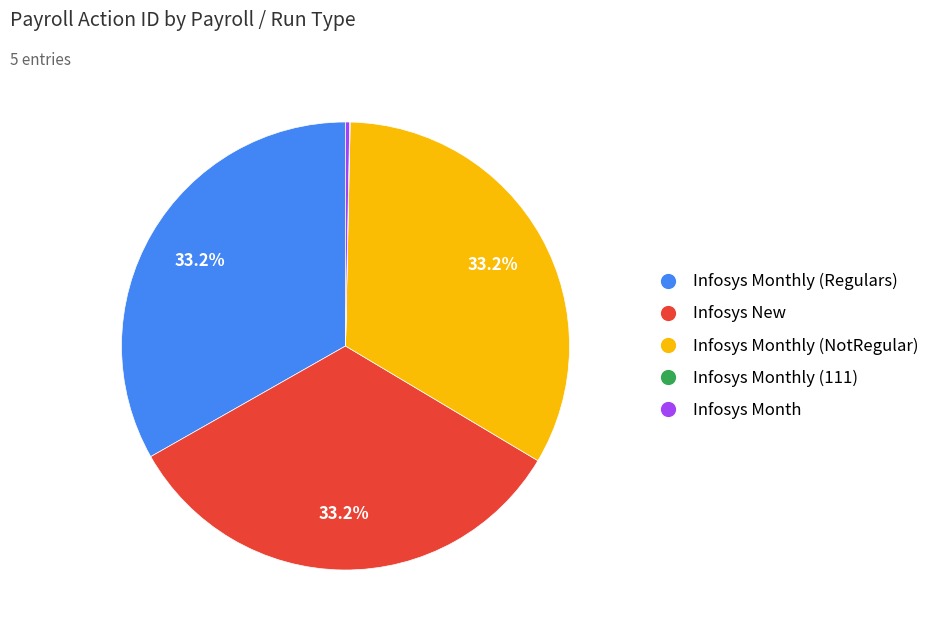

Is there a majority slice in this chart?

No